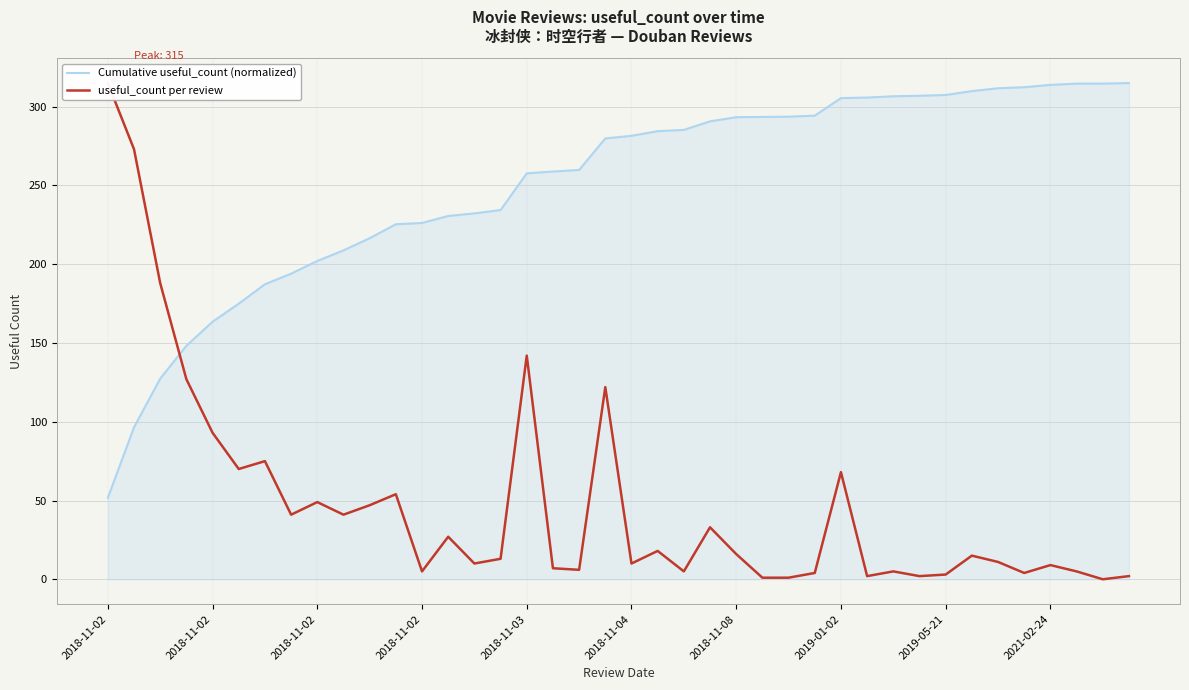

Count the number of categories in the chart.

40